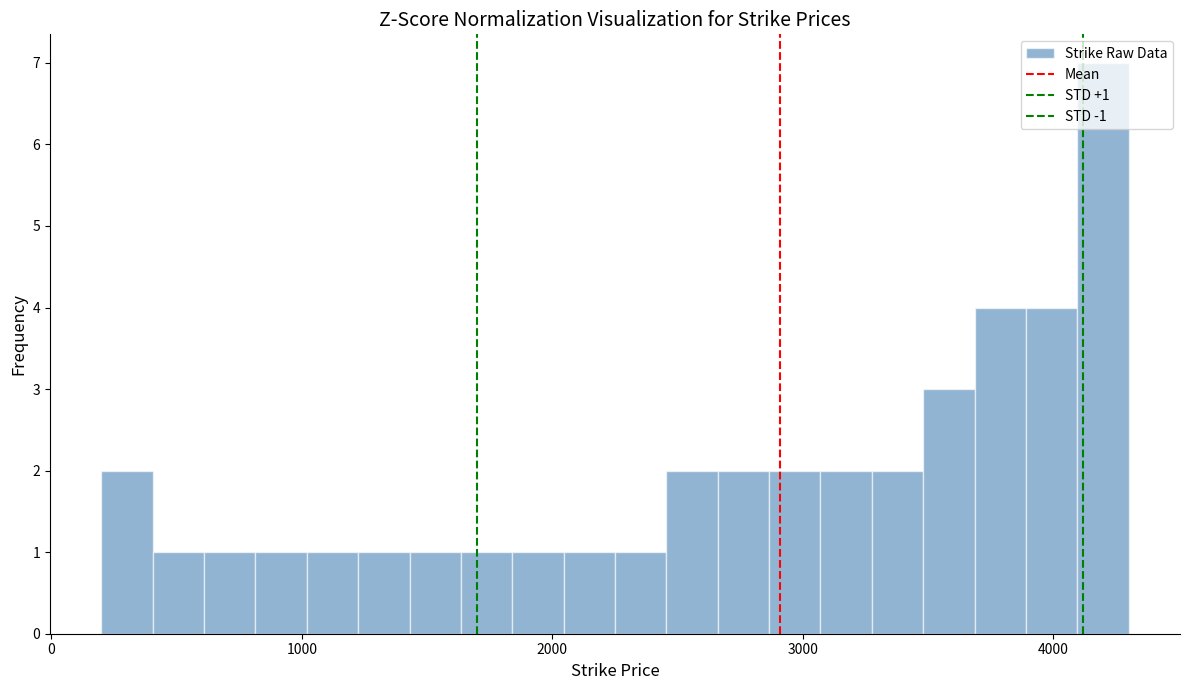

Around what value on the x-axis is the tallest bar? Give the approximate position of its centre, as read against the axis.

4200